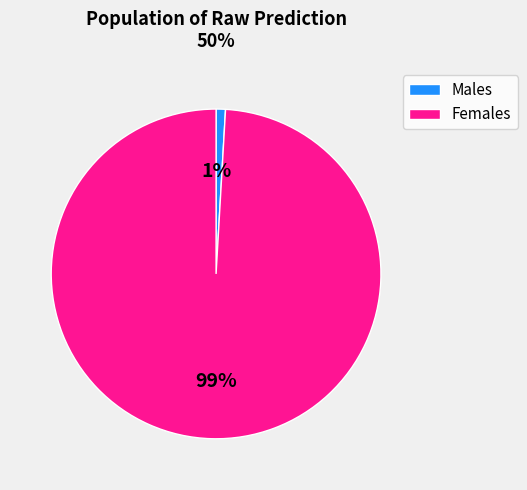

Is there a majority slice in this chart?

Yes